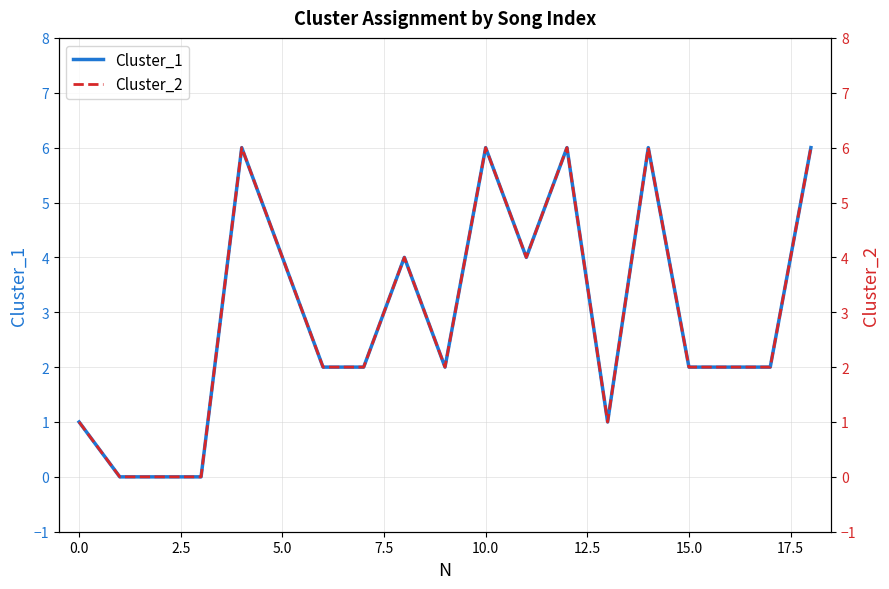

What is the difference between the maximum and minimum values in the Cluster_1 series?

6